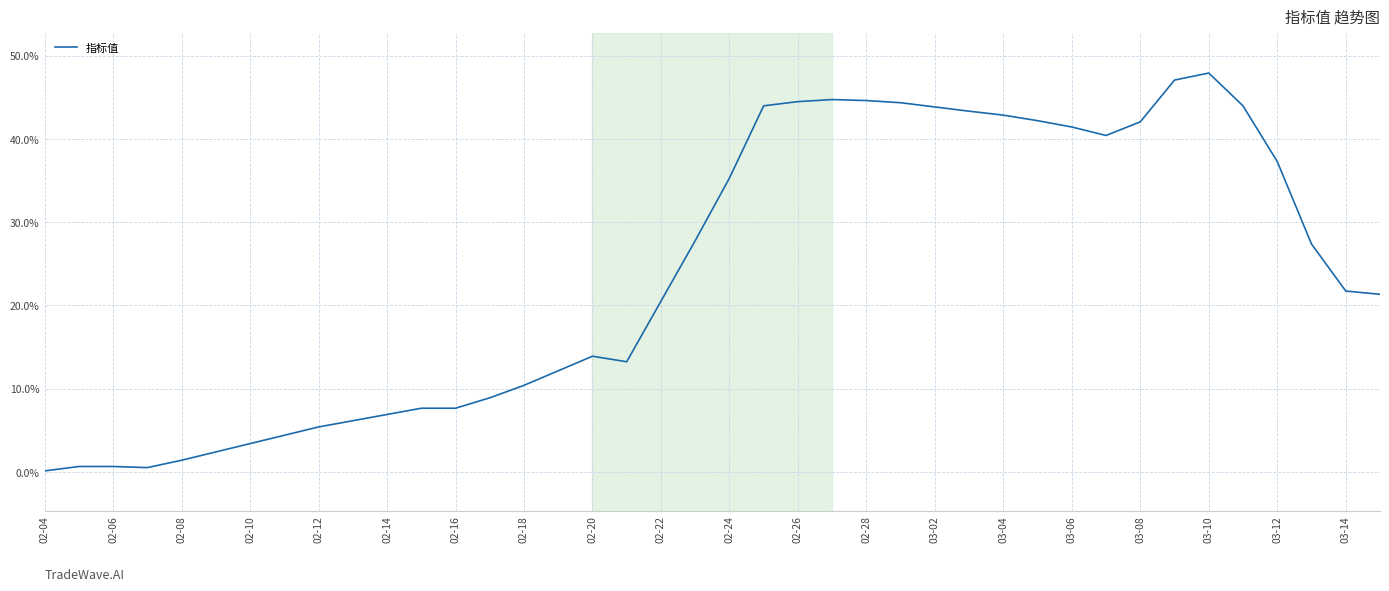

What is the difference between the maximum and minimum values?

47.8